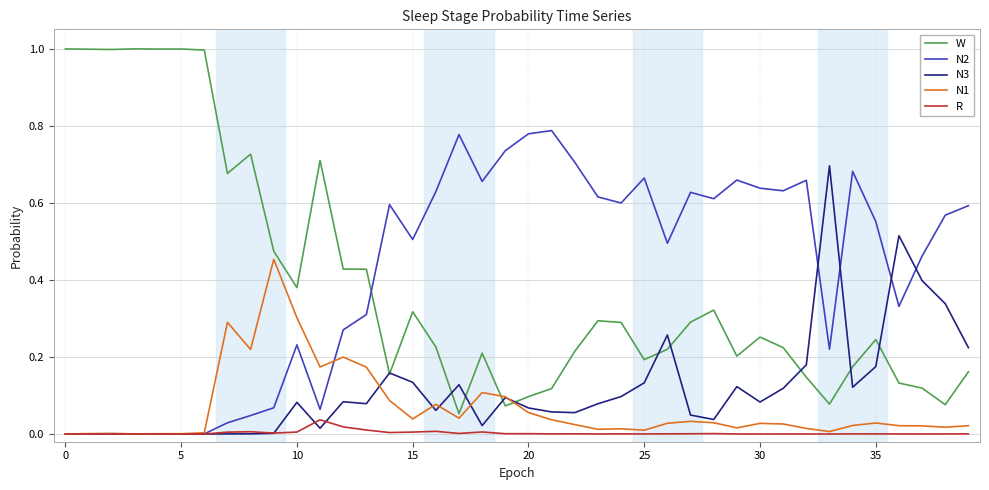

Rank the series by their maximum value, from highest to lowest.

W, N2, N3, N1, R